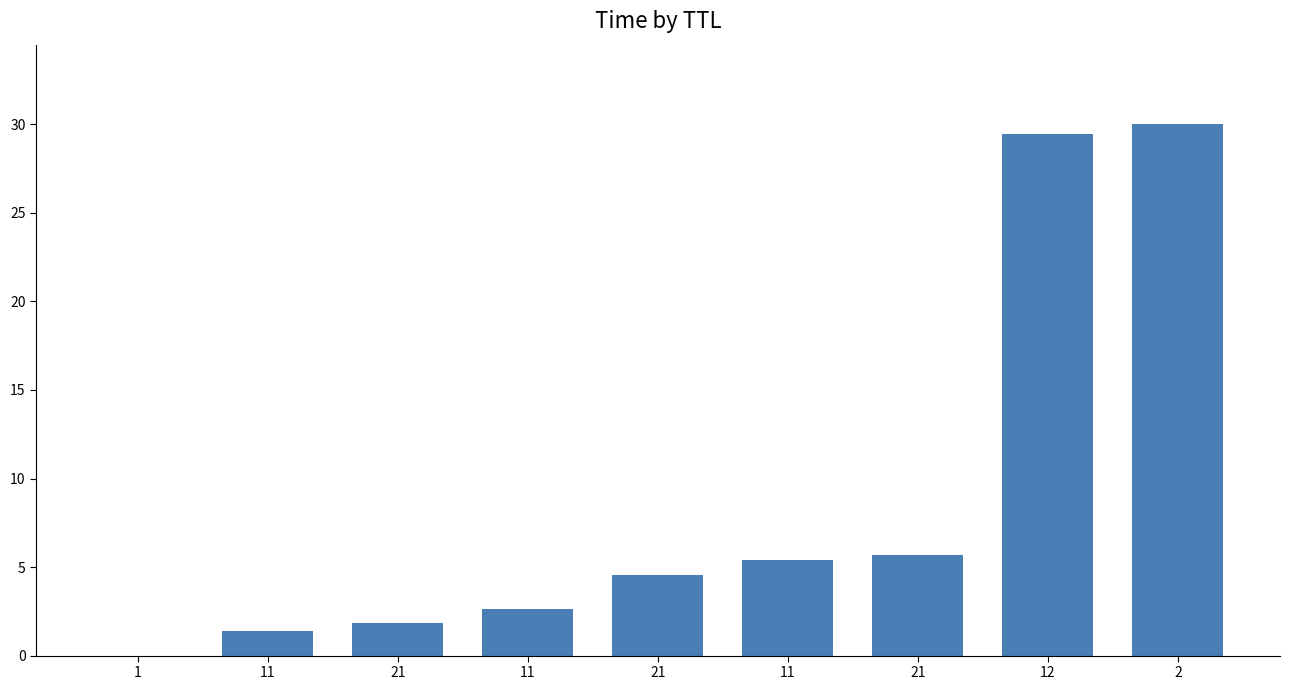

Rank the categories by value from lowest to highest.

1, 11, 21, 11, 21, 11, 21, 12, 2